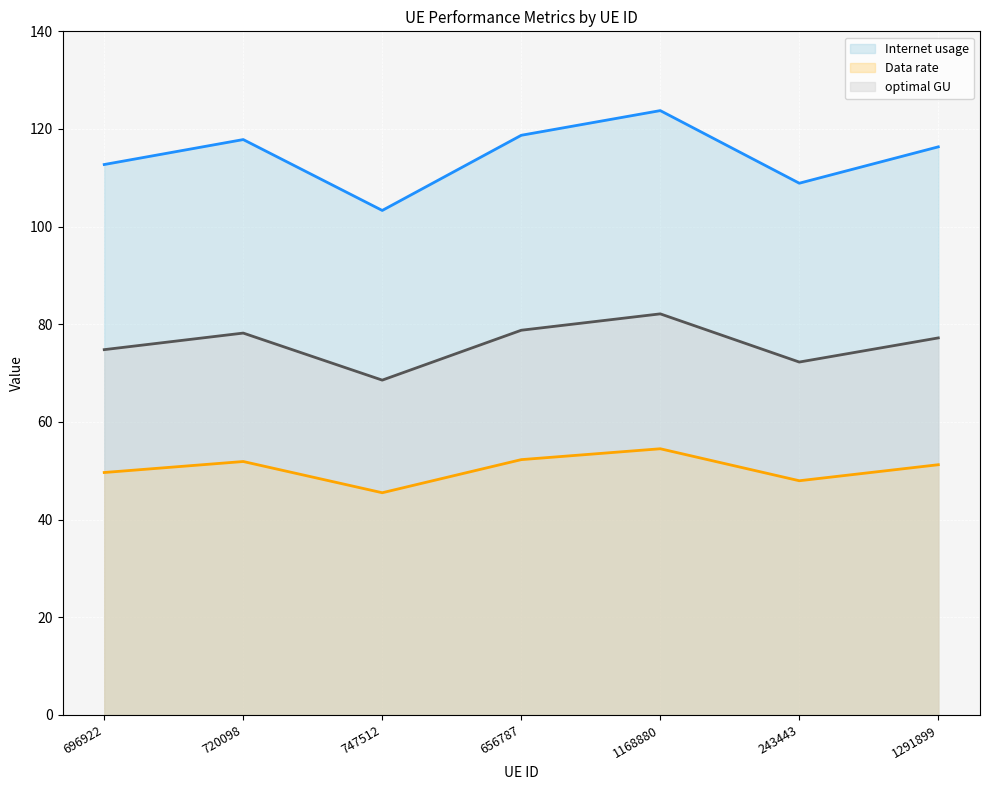

True or false: Data rate_line and optimal GU_line intersect in this chart.

False